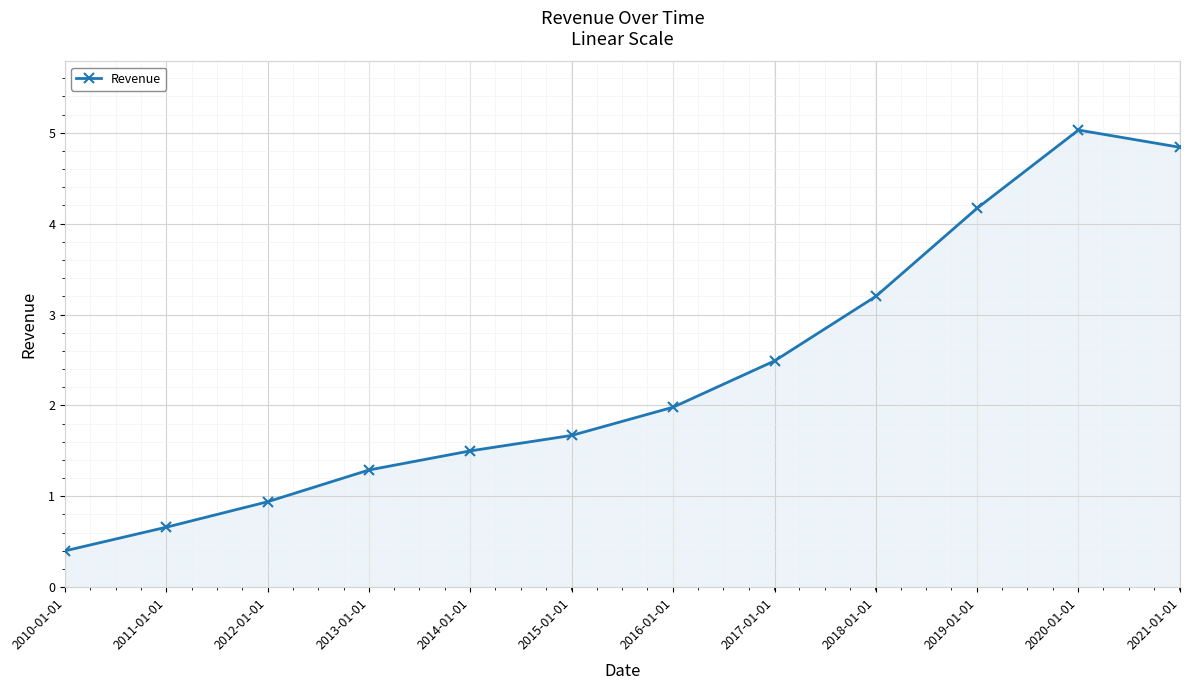

True or false: the data shows 4.2 at 2019-01-01.

True